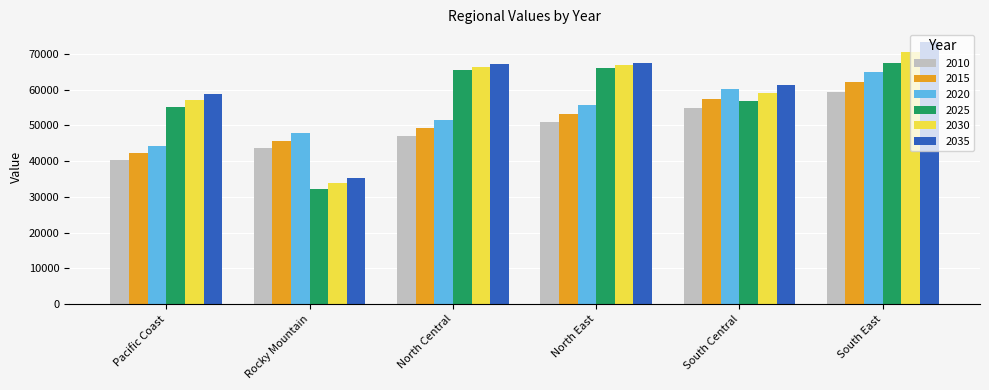

At which category does the chart reach its minimum across all series?

Rocky Mountain